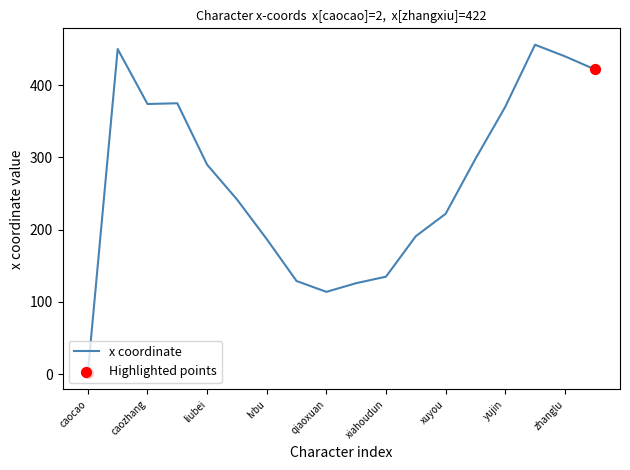

What is the difference between the maximum and minimum values?

454